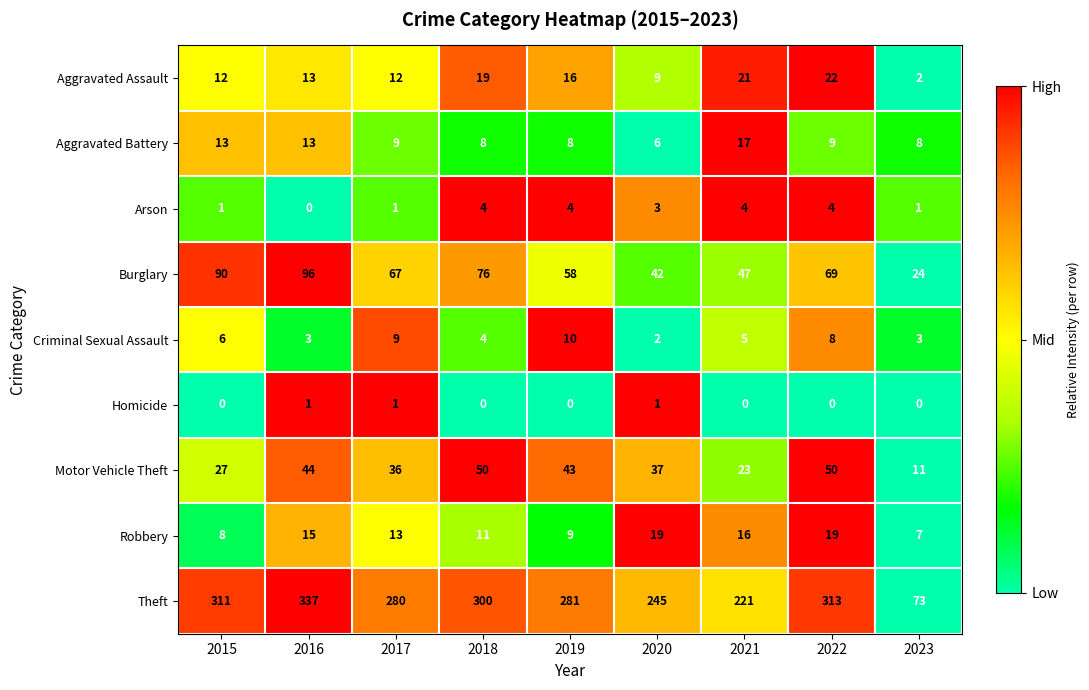

The value of Aggravated Assault at 2021 is 21. True or false?

True